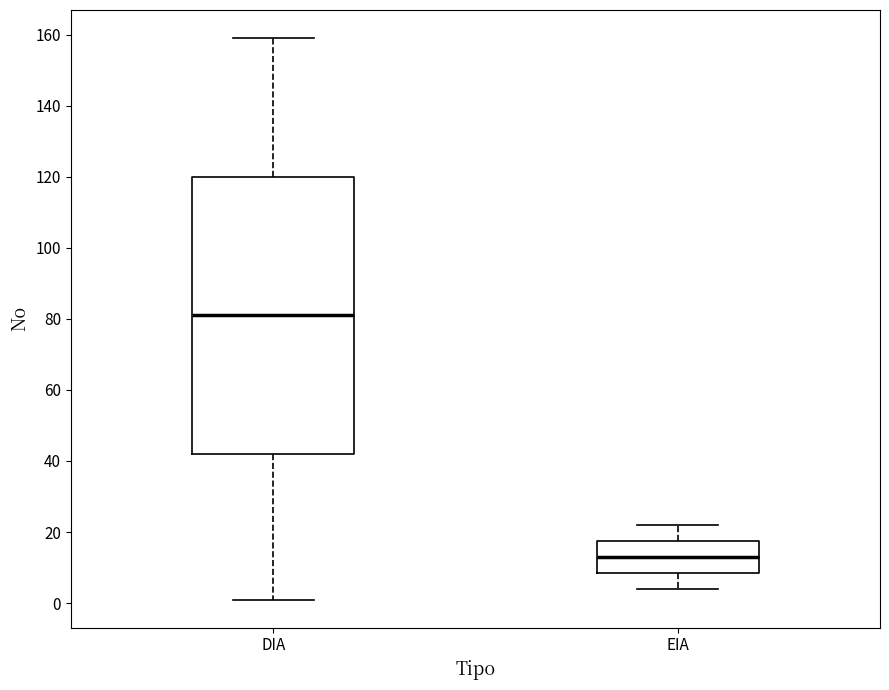

Which box is the tallest, from its lower edge to its upper edge?

DIA